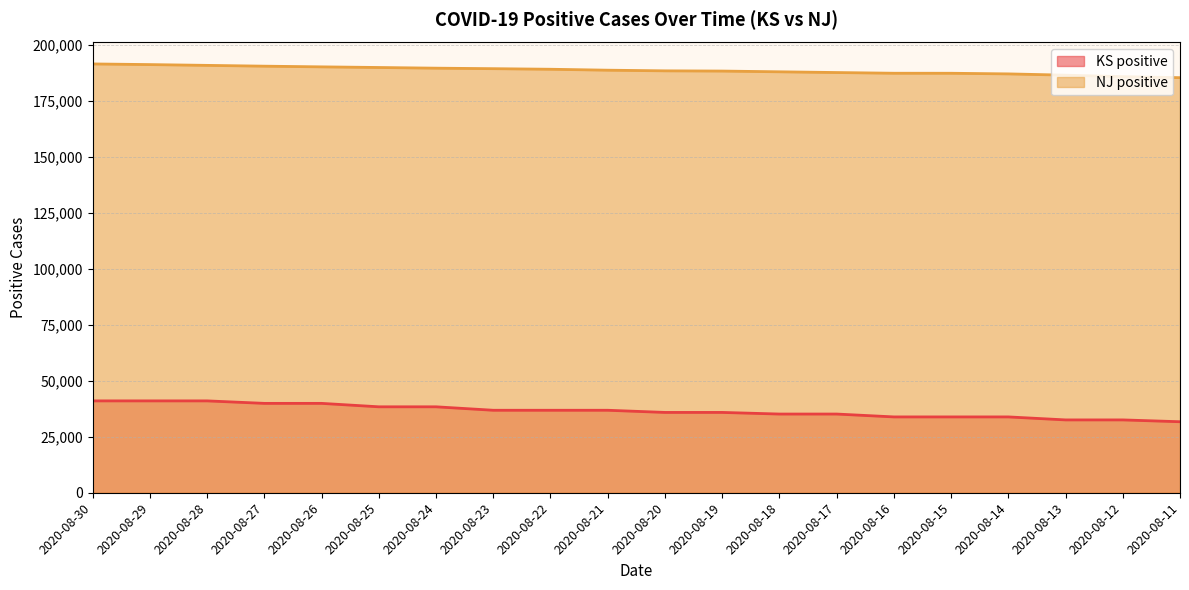

True or false: NJ positive has a value of 93247 at 2020-08-24.

False